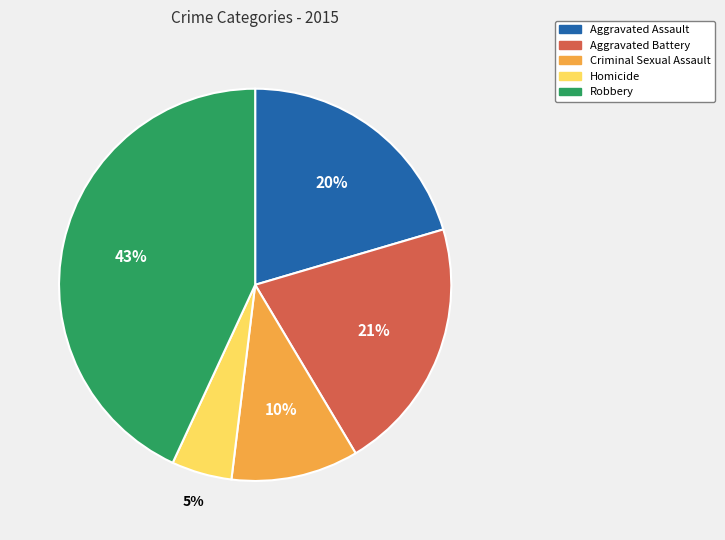

Rank the categories by value from highest to lowest.

Robbery, Aggravated Battery, Aggravated Assault, Criminal Sexual Assault, Homicide